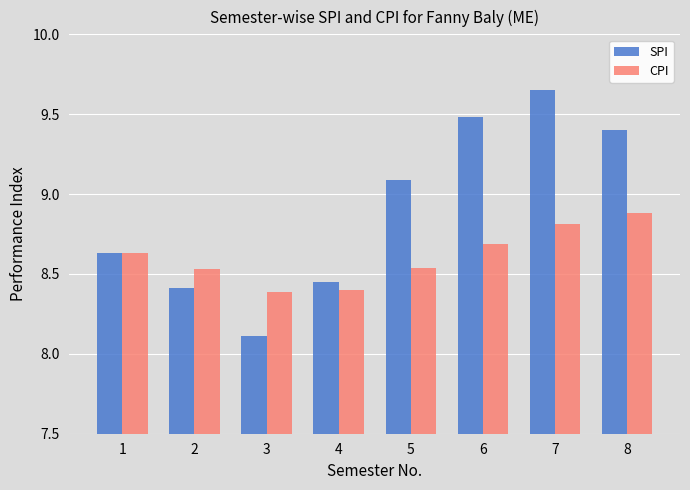

The value of SPI at 6 is 3.2. True or false?

False